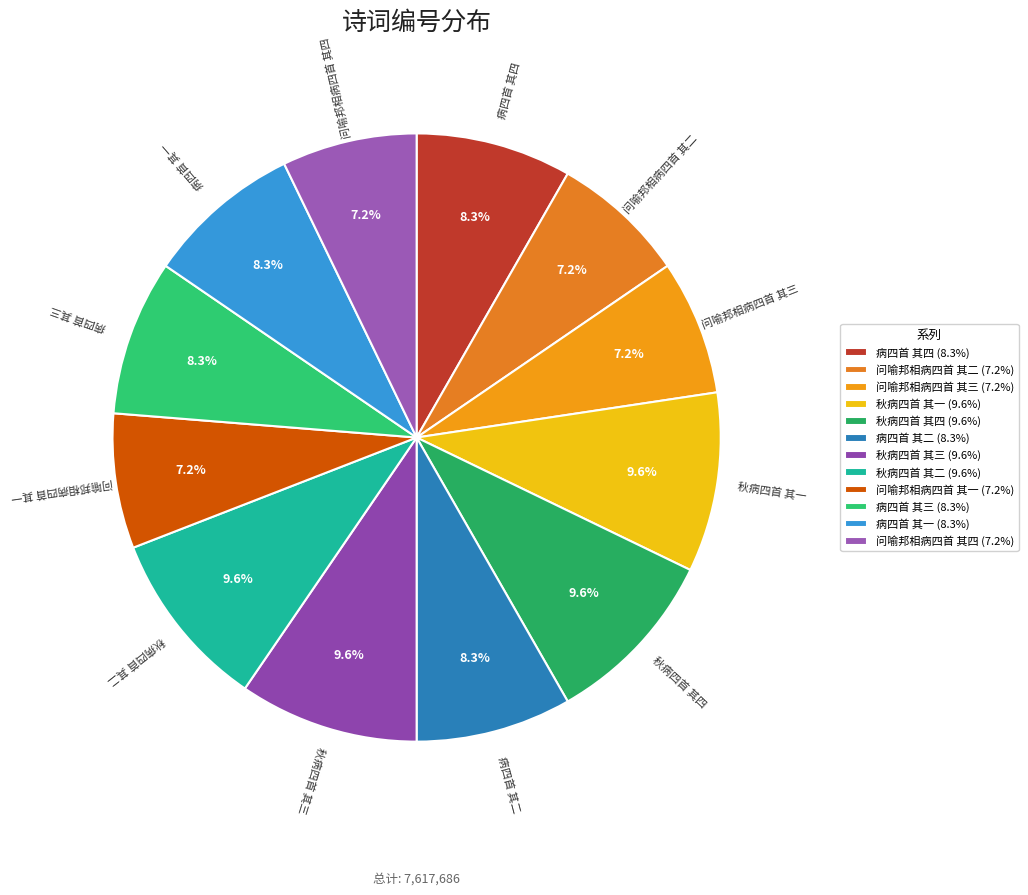

Does any single category account for the majority?

No